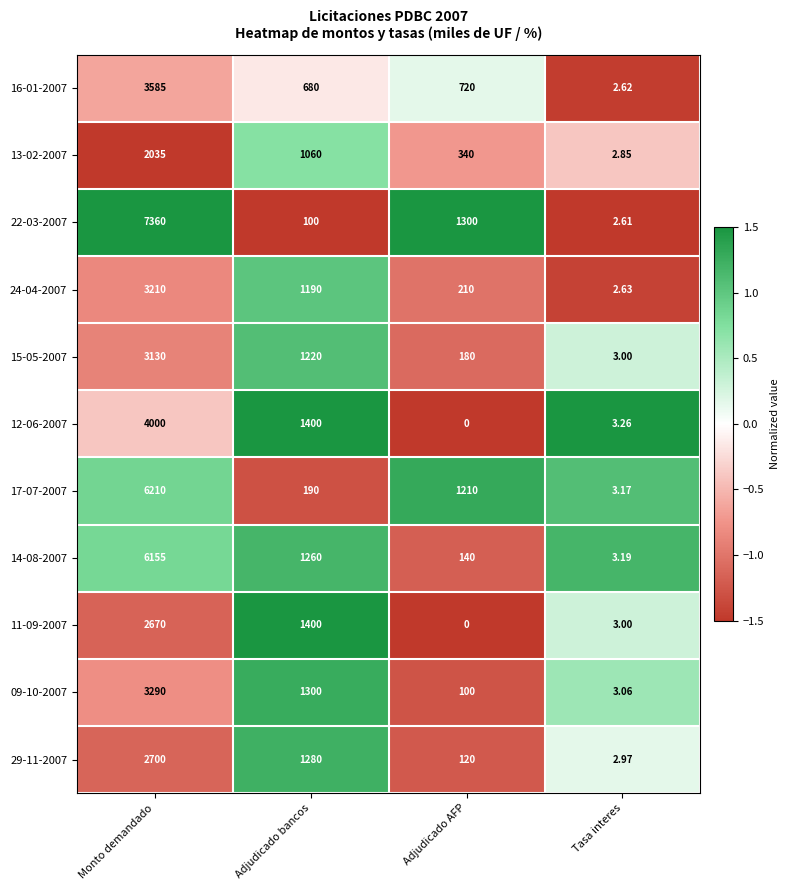

List the series in order of their peak value, lowest first.

13-02-2007, 11-09-2007, 29-11-2007, 15-05-2007, 24-04-2007, 09-10-2007, 16-01-2007, 12-06-2007, 14-08-2007, 17-07-2007, 22-03-2007